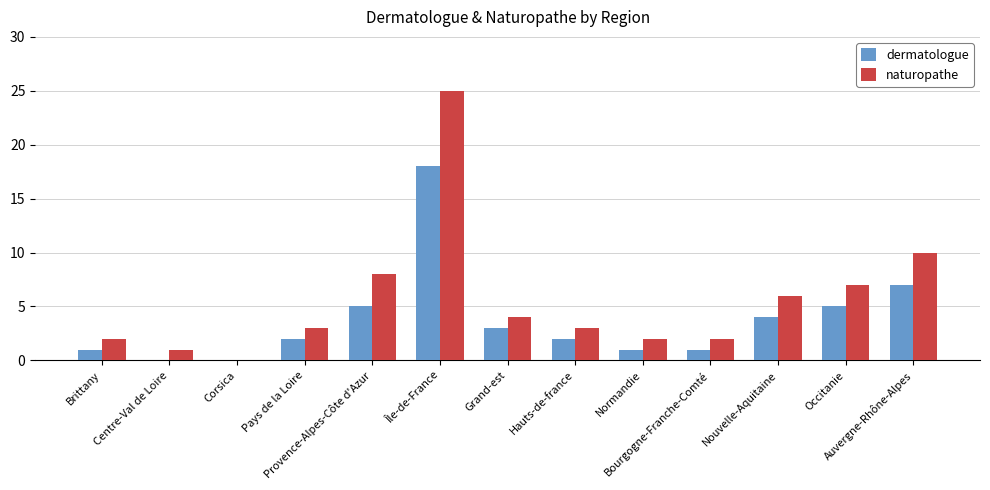

How many series are shown in this chart?

2